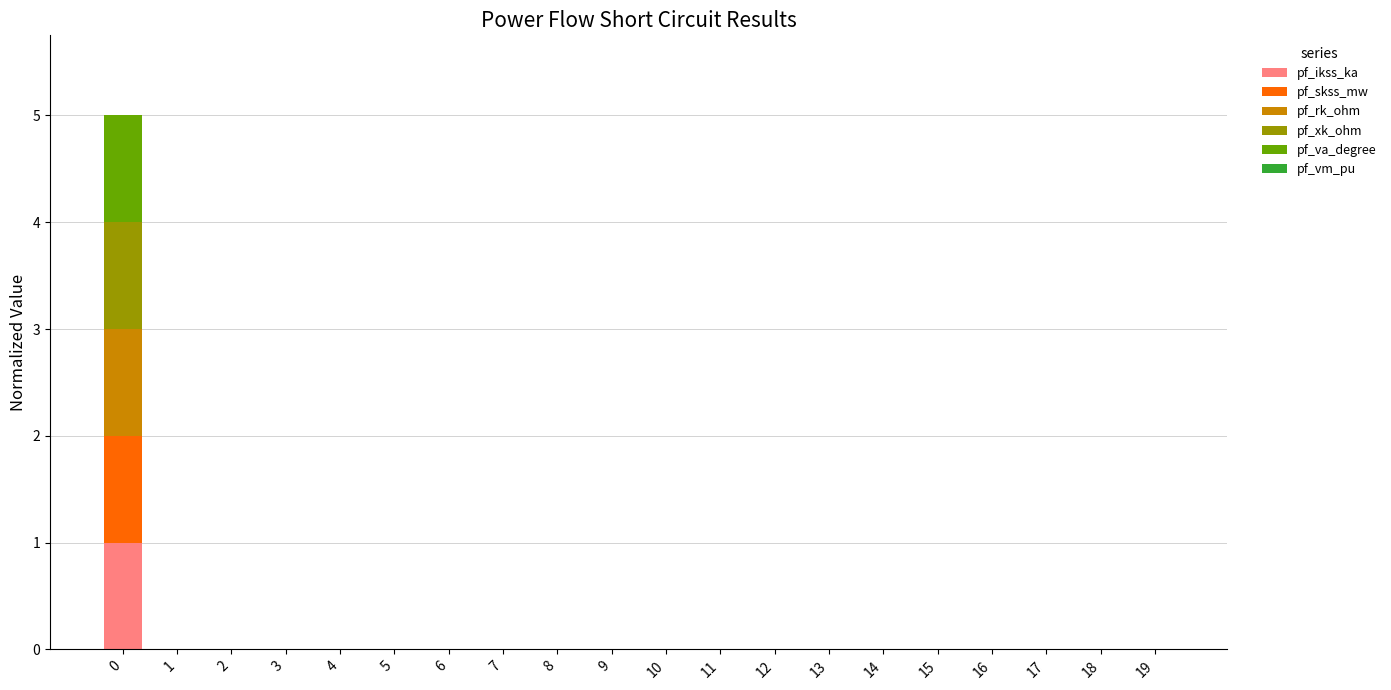

Rank the series by their maximum value, from highest to lowest.

pf_ikss_ka, pf_skss_mw, pf_rk_ohm, pf_xk_ohm, pf_va_degree, pf_vm_pu